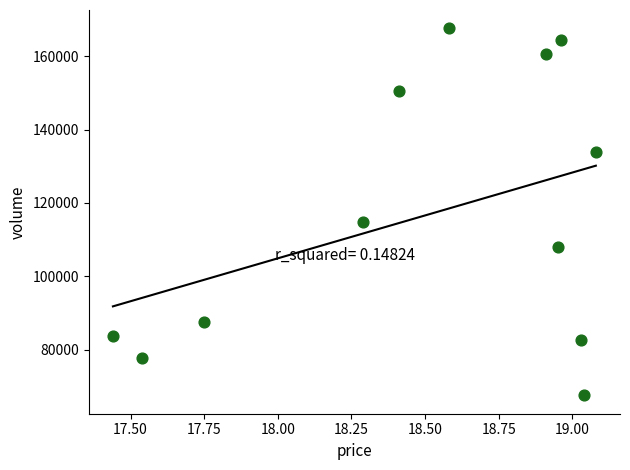

What is the range of Y values (max minus min)?

100145